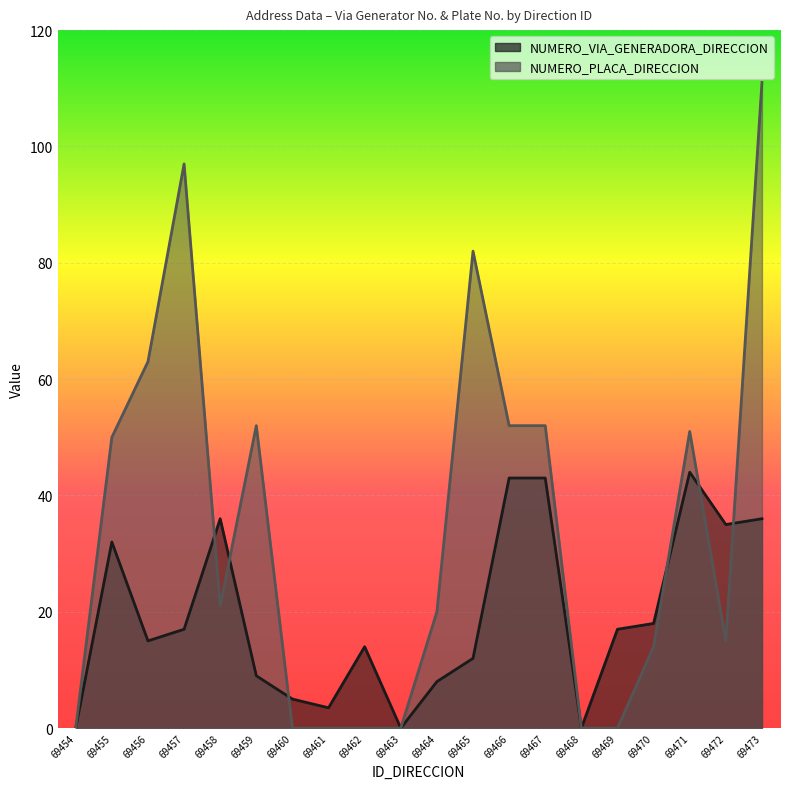

True or false: NUMERO_VIA_GENERADORA_DIRECCION and NUMERO_PLACA_DIRECCION cross at least once.

True